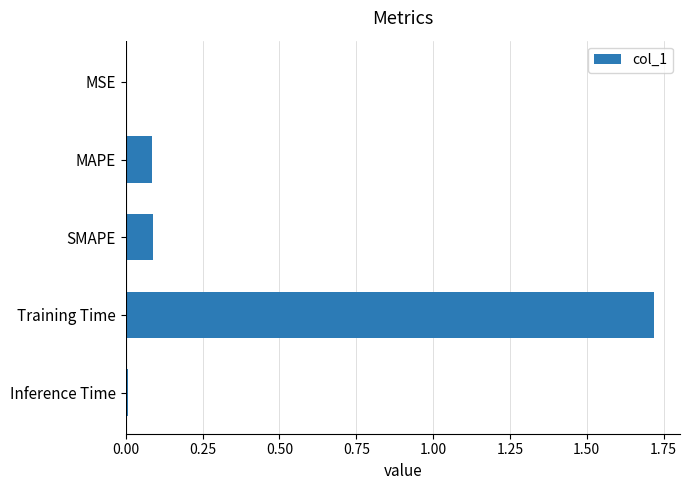

Which label corresponds to the largest value in the chart?

Training Time